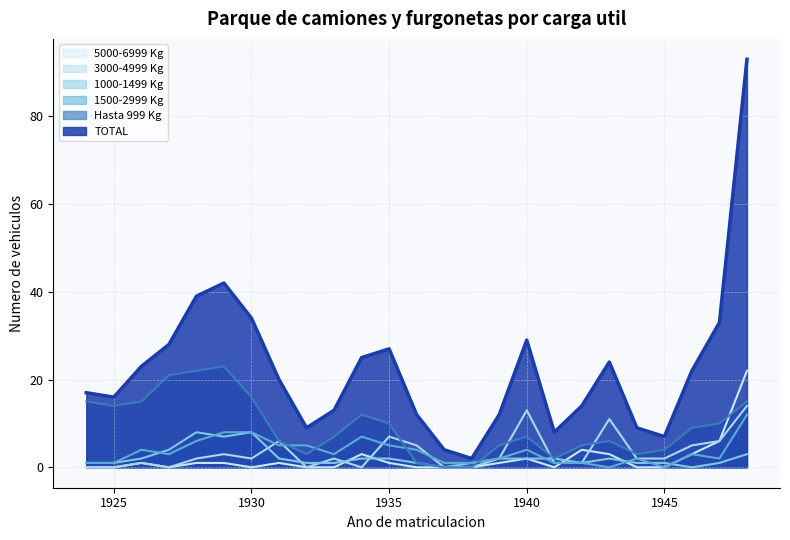

What is the average value of the 3000-4999 Kg series?

3